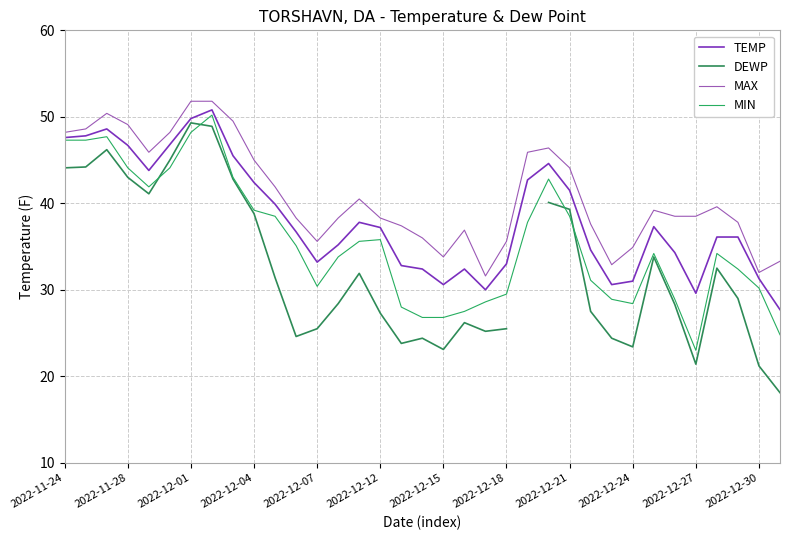

How many interior local valleys does the MAX series have?

6